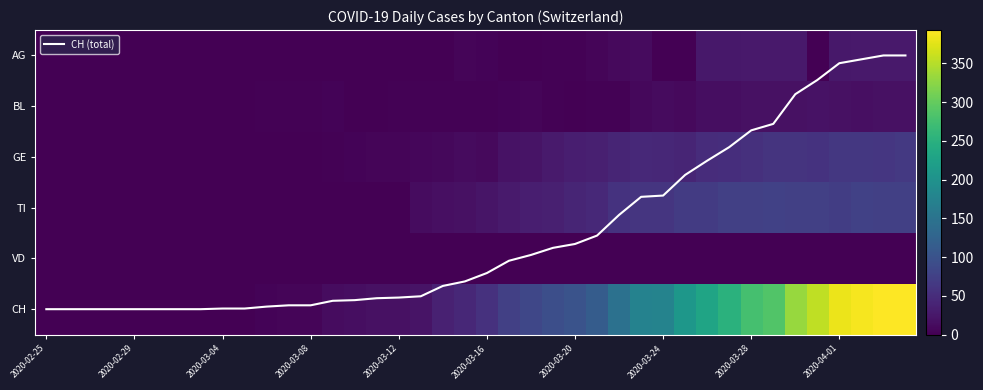

How many categories are shown in the chart?

40